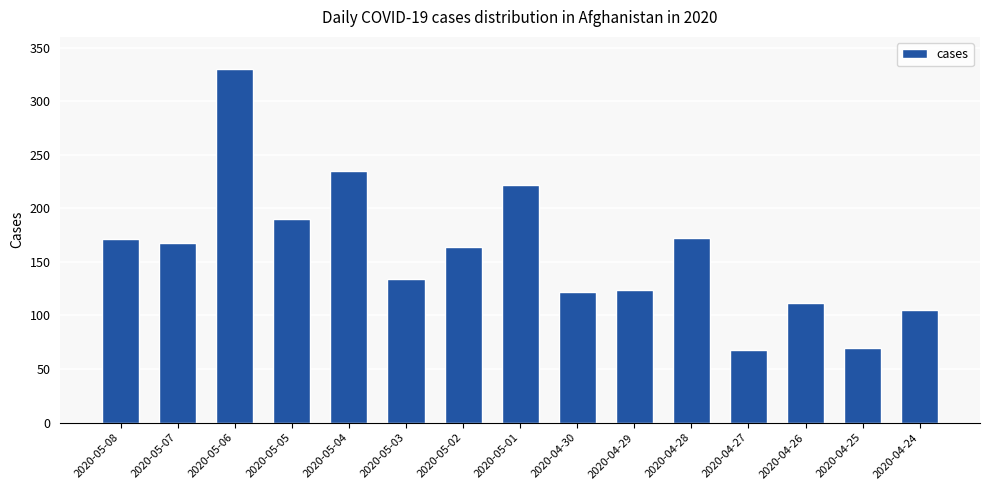

Approximately how many times larger is the value at 2020-04-27 compared to 2020-04-28?

0.4